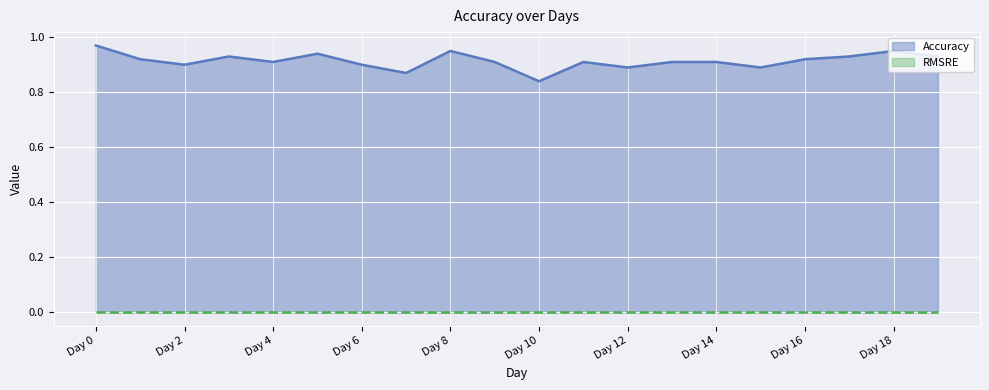

Is it true that the value at Day 10 is 0.2?

False